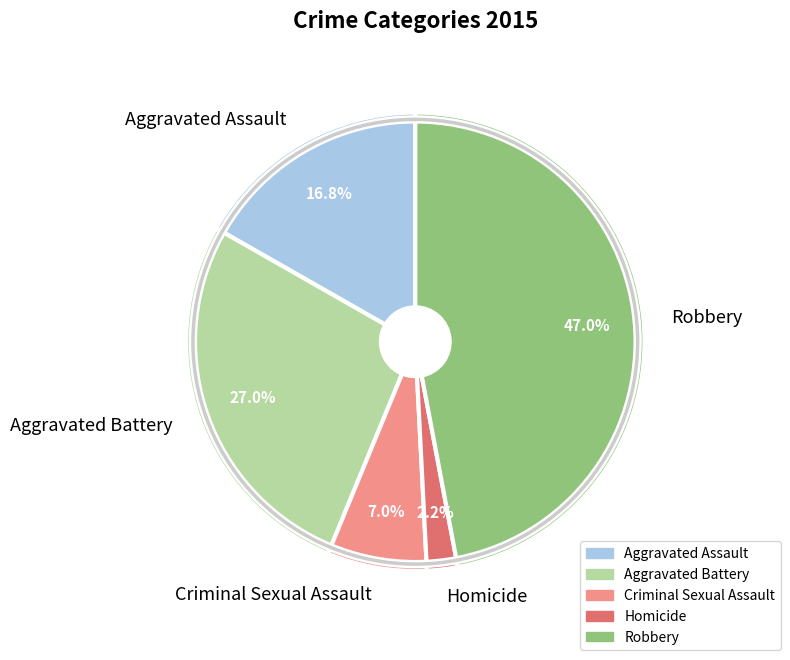

What is the largest slice in the pie chart?

Robbery